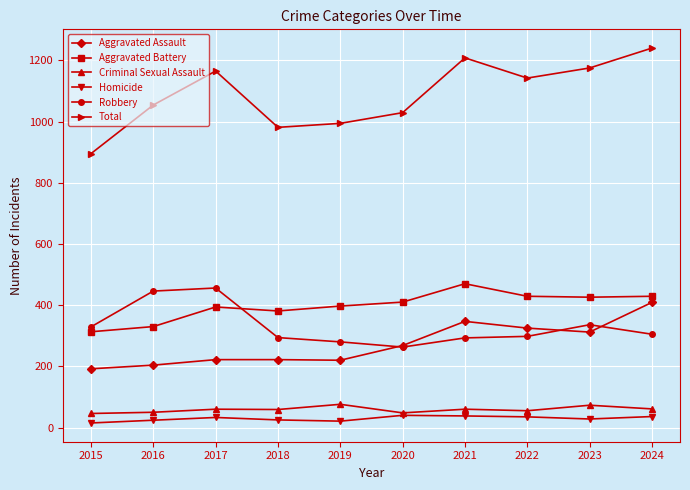

How many interior local peaks does the Total series have?

2